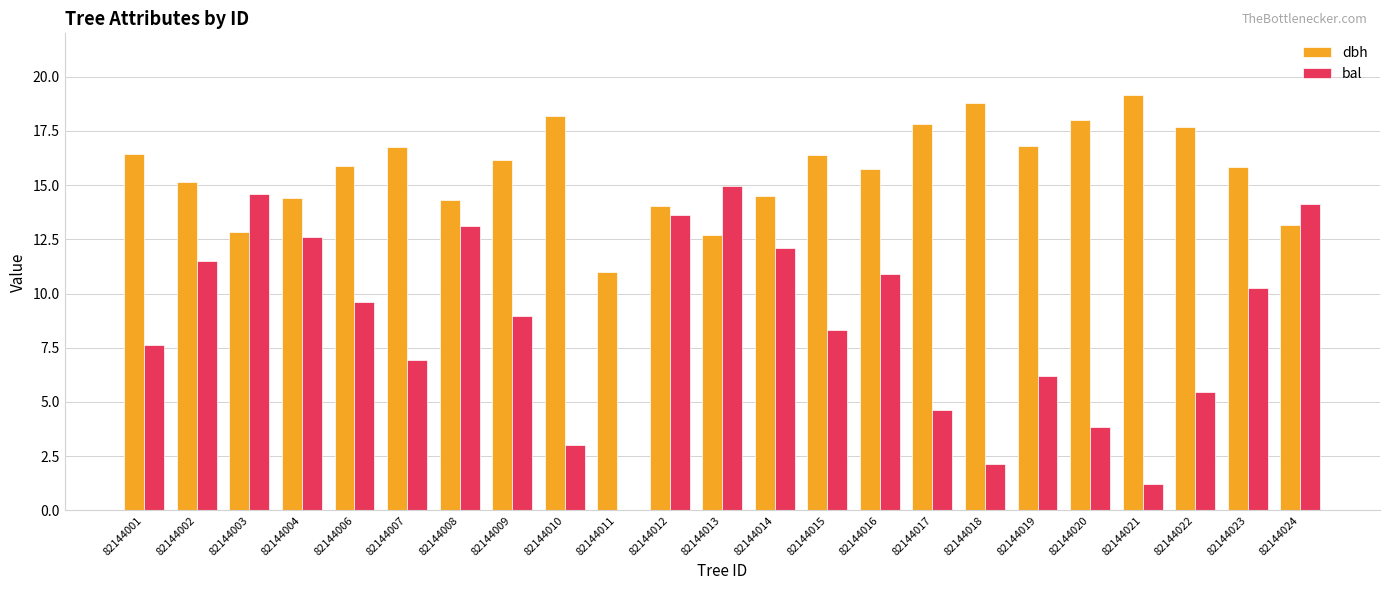

Which series has the largest total across all categories?

dbh